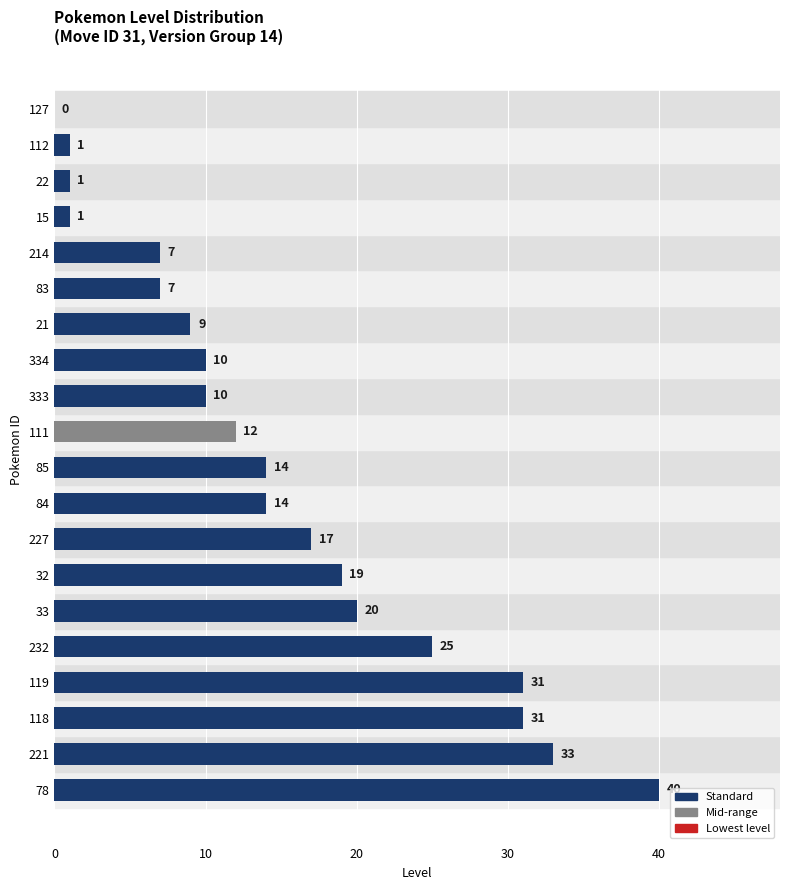

How many categories are shown in the chart?

20